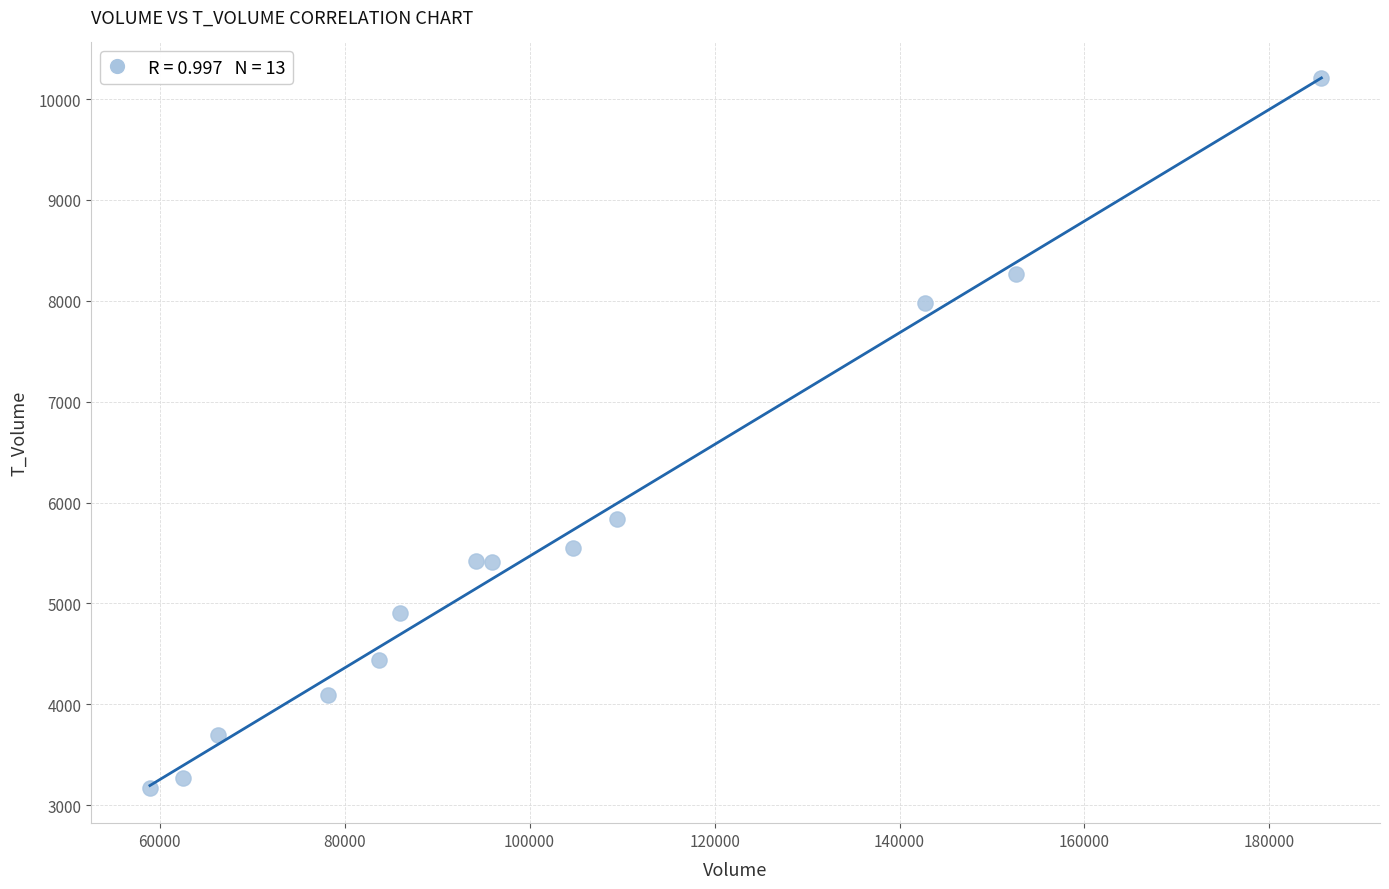

What is the range of X values (max minus min)?

126682